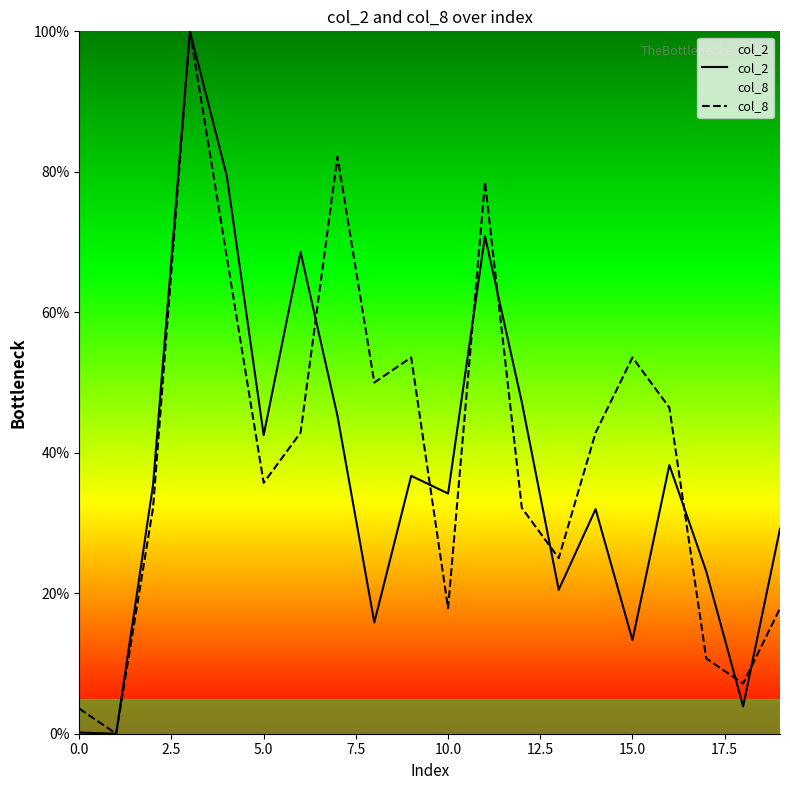

At how many categories does at least one series exceed 42?

12